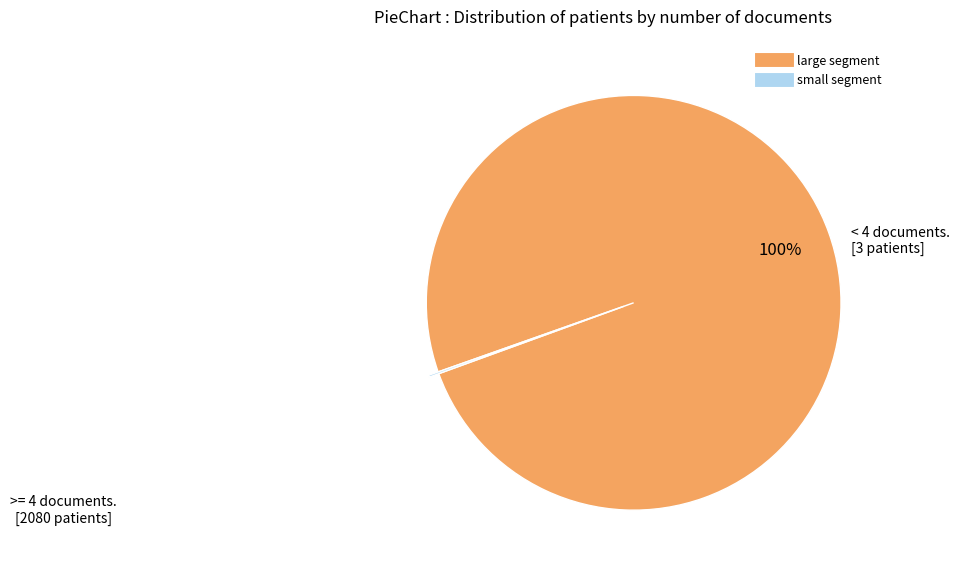

Does any single category account for the majority?

Yes